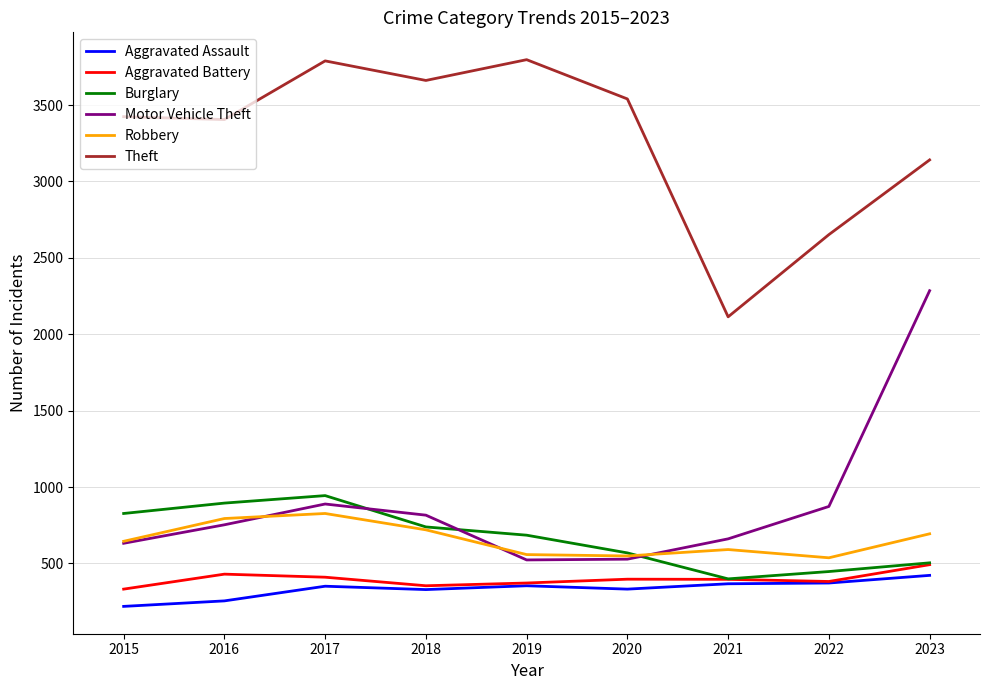

What is the sum of all Motor Vehicle Theft values?

7960